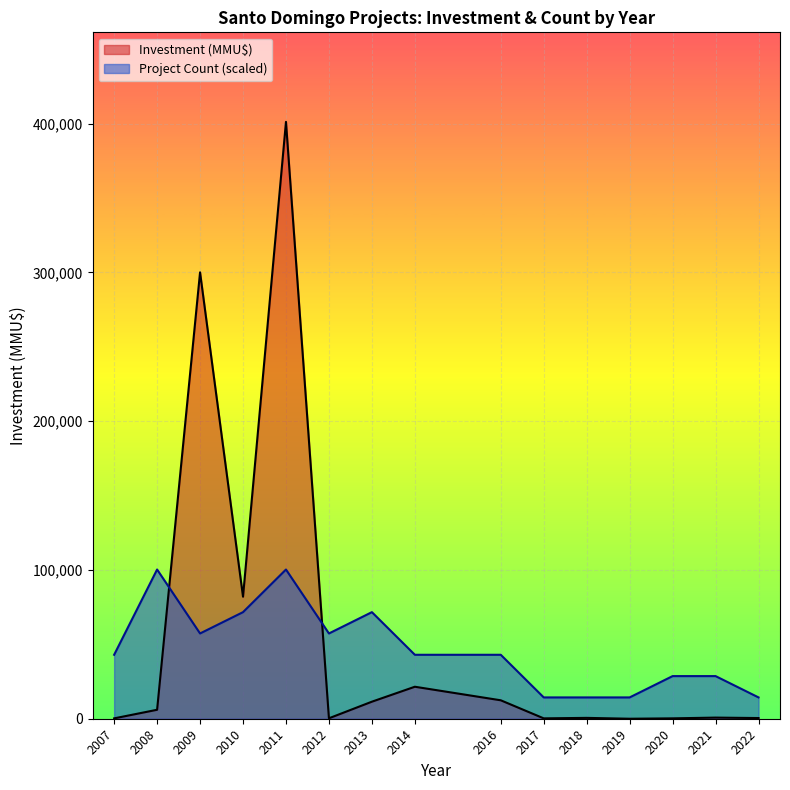

Is the value of Investment (MMU$) at 2010-02 greater than the value of Project Count at 2010-02?

Yes